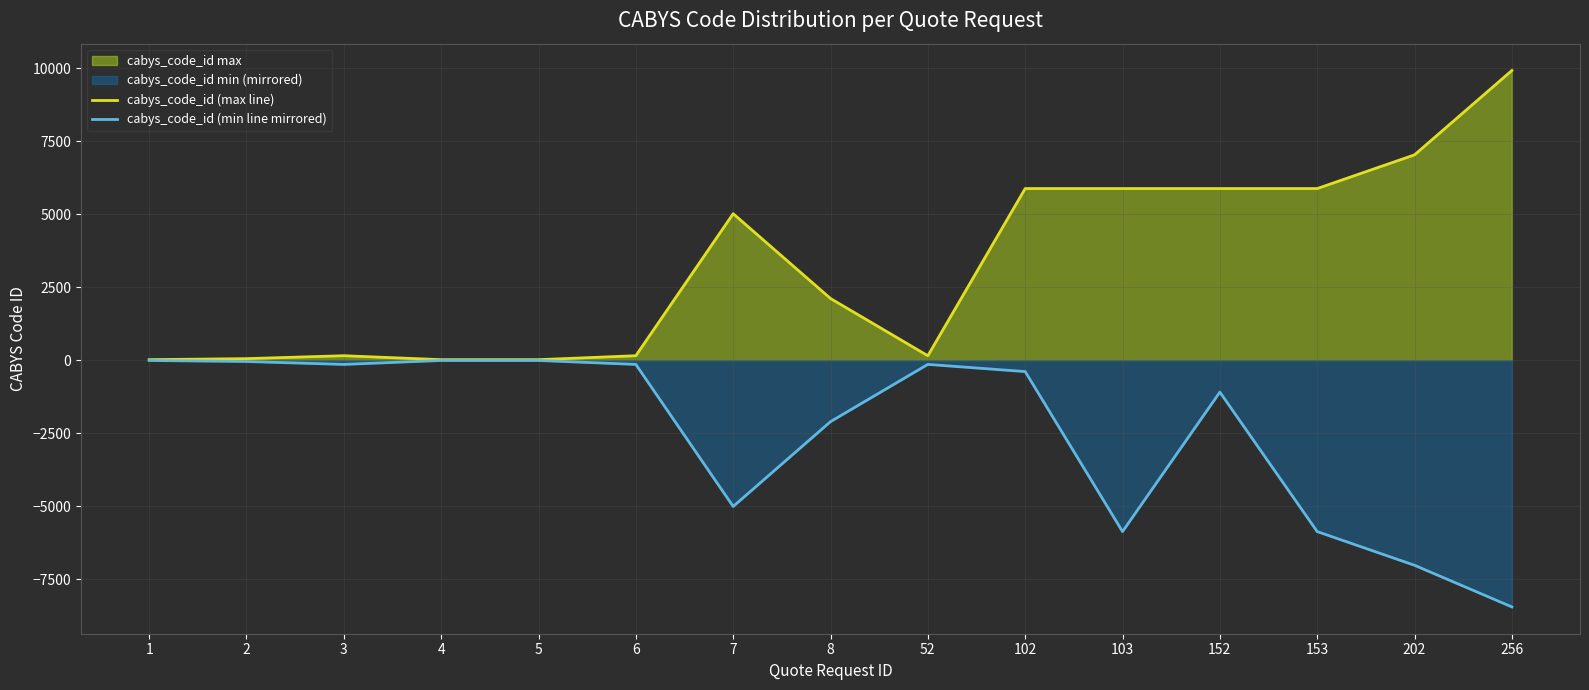

At which category is the sum across all series the highest?

102